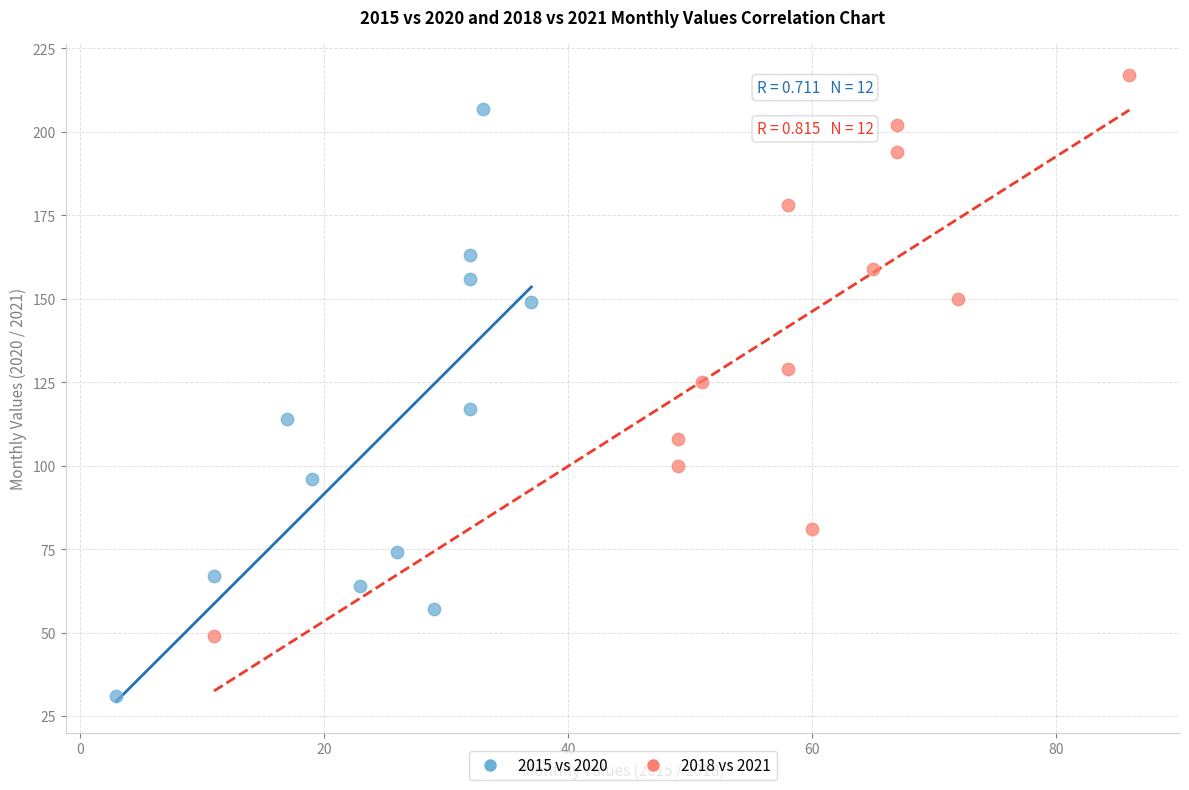

Which series contains the lowest Y value?

2015 vs 2020